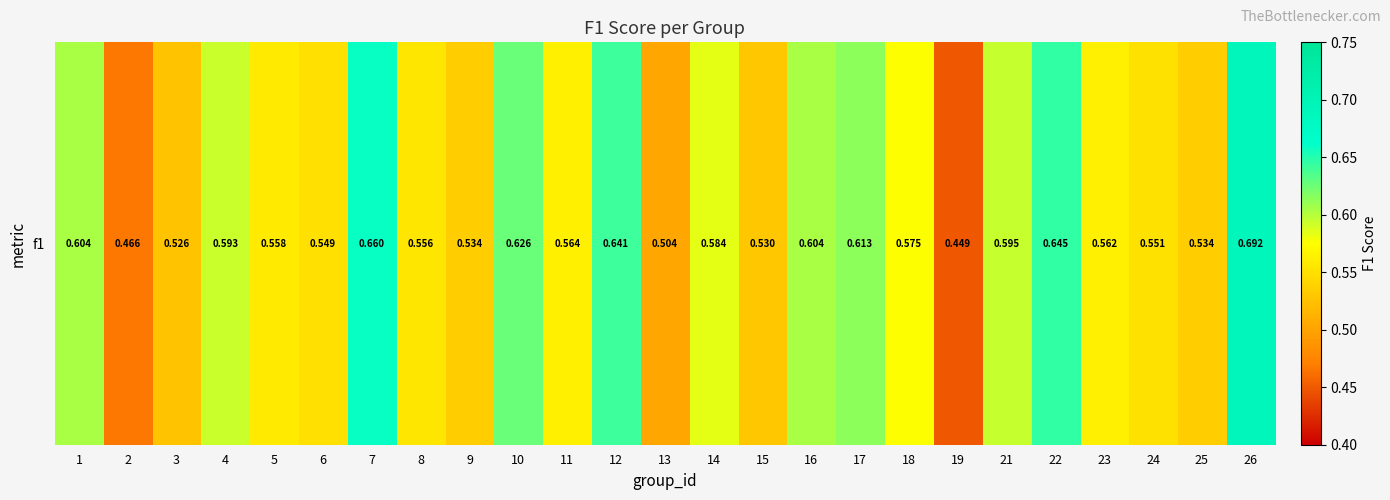

List the labels in order of value, smallest first.

19, 2, 13, 3, 15, 9, 25, 6, 24, 8, 5, 23, 11, 18, 14, 4, 21, 1, 16, 17, 10, 12, 22, 7, 26